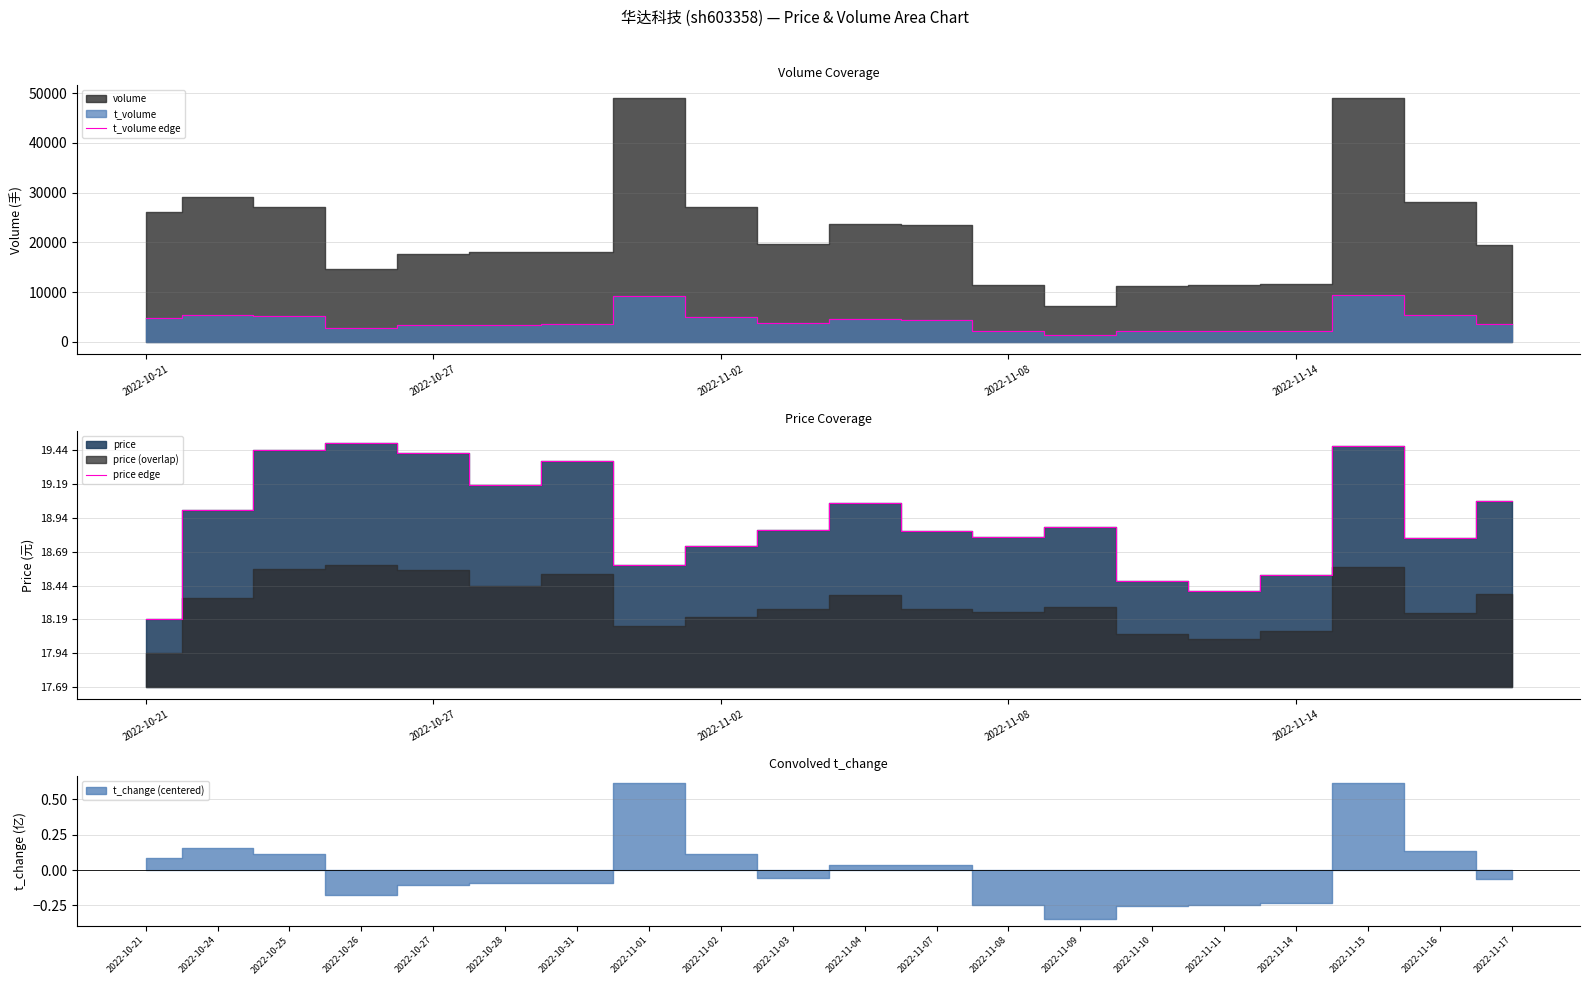

What is the minimum value for t_volume edge?

1356